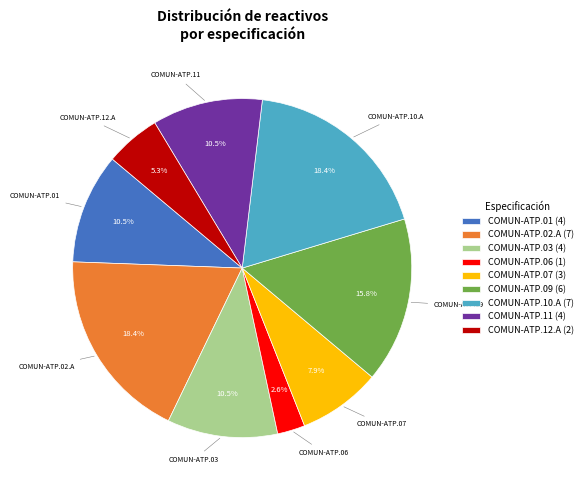

Approximately how many times larger is the value at COMUN-ATP.09 compared to COMUN-ATP.12.A?

3.0